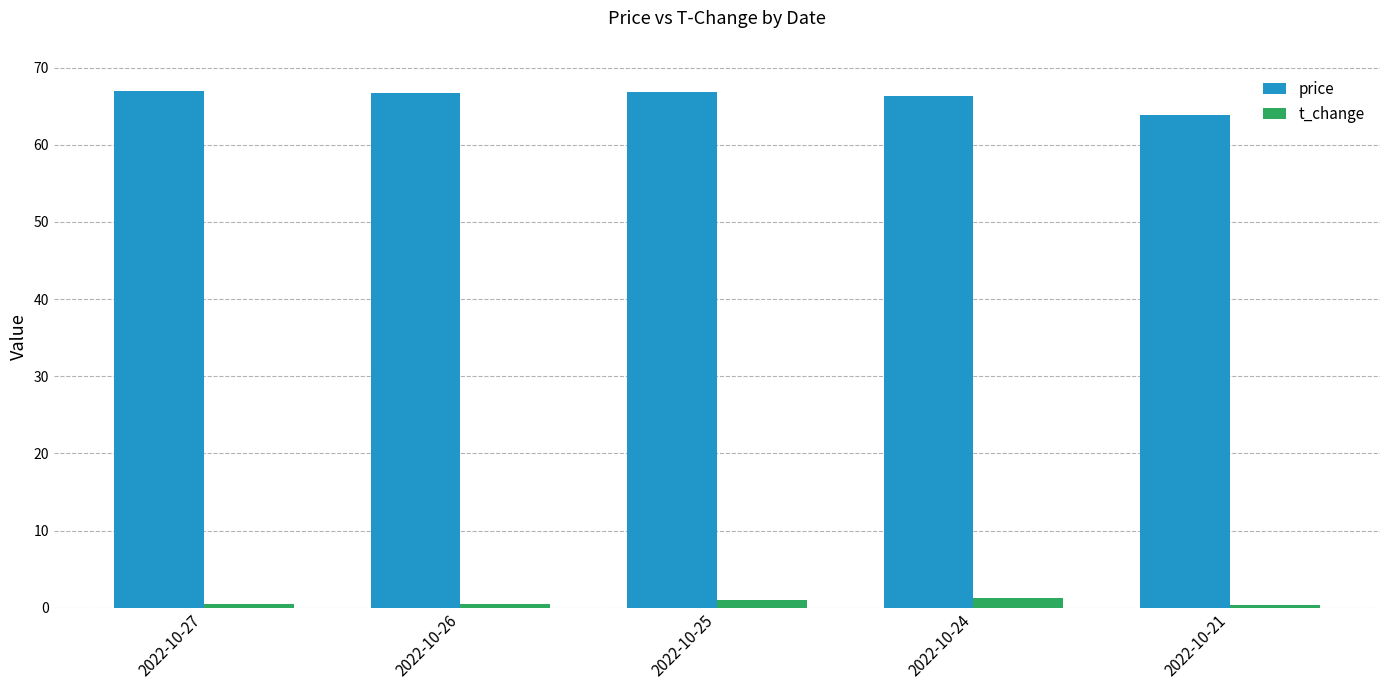

At how many categories does at least one series exceed 17?

5